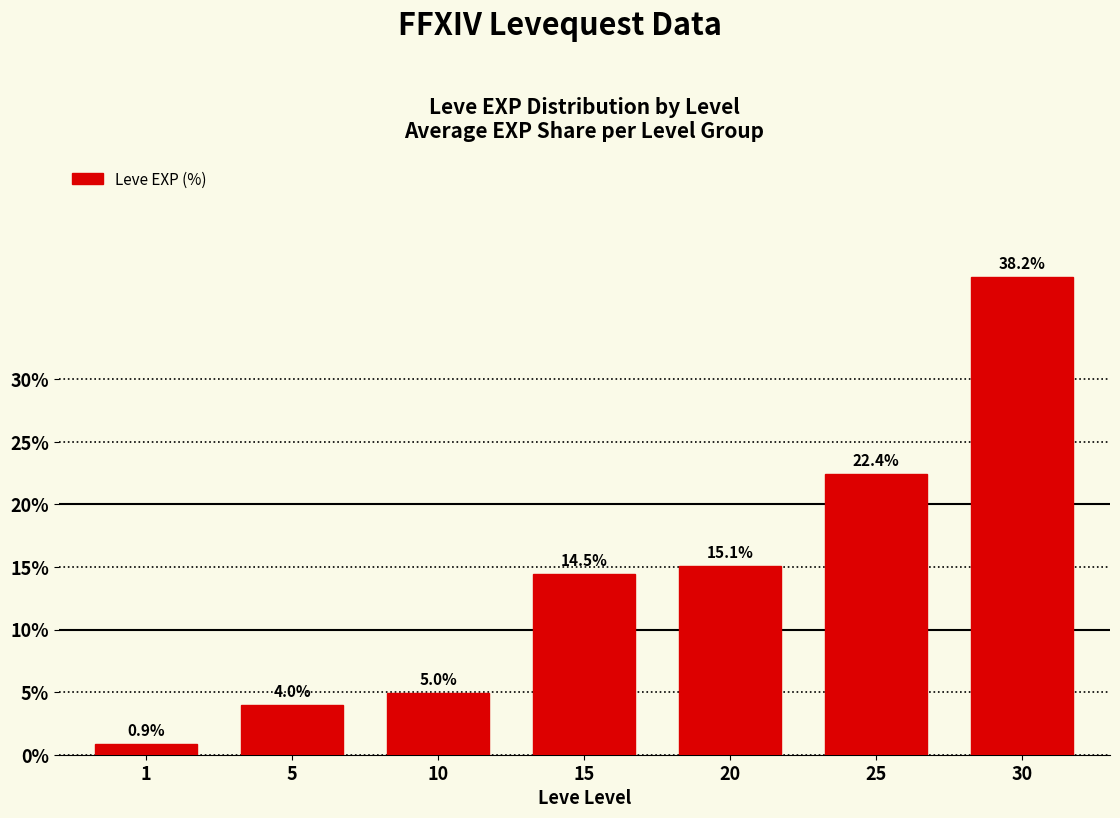

The value at 10 is 5.0. True or false?

True